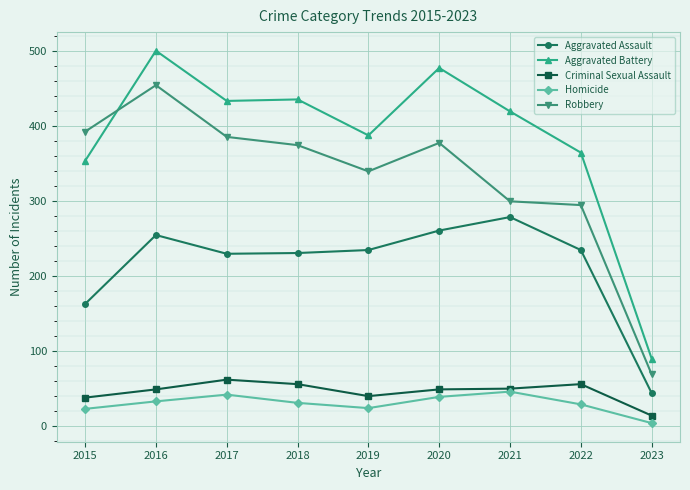

Where is the first local maximum for Aggravated Battery?

2016